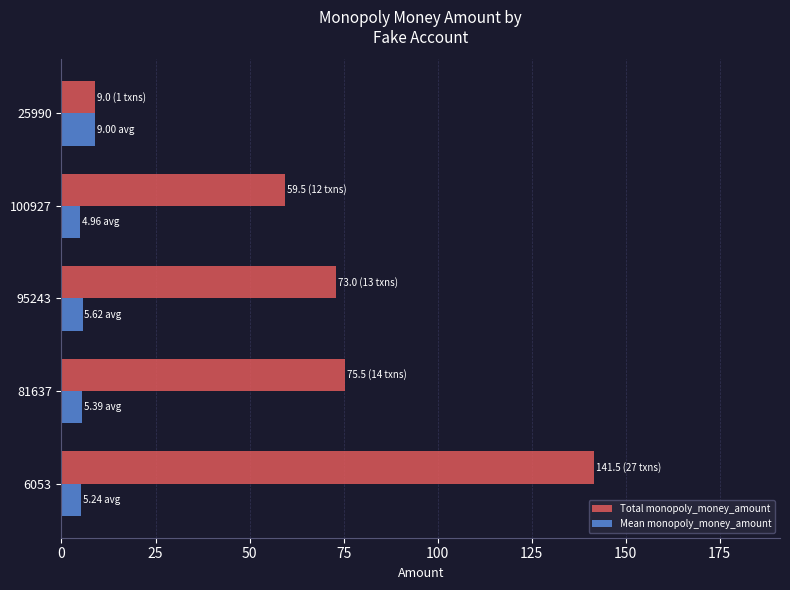

Rank the series by their average value, from highest to lowest.

Total monopoly_money_amount, Mean monopoly_money_amount